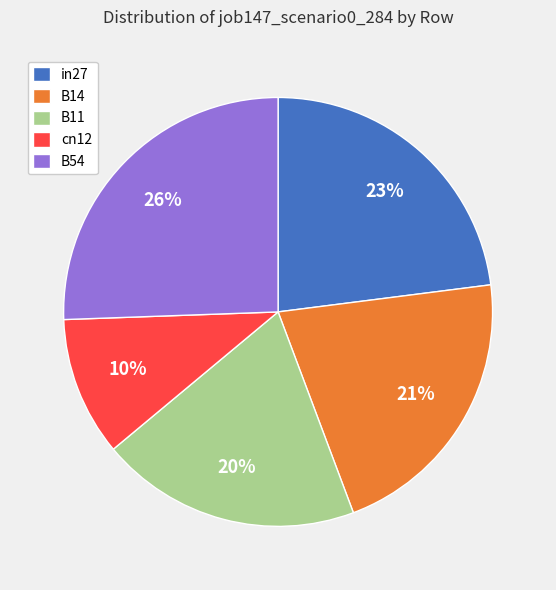

Is it true that in27 is 16% of the pie?

False